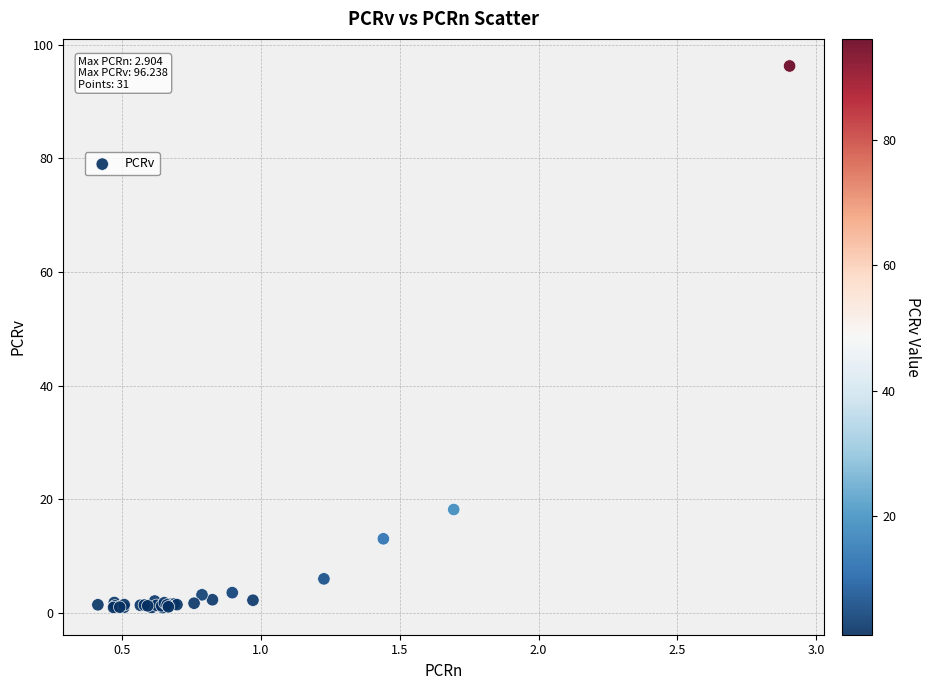

What Y value in the scatter plot is closest to 48?

18.2